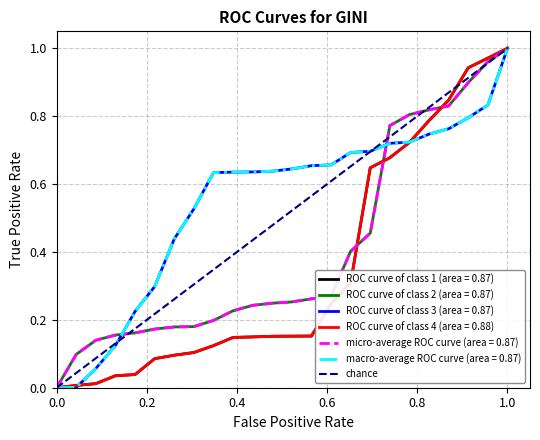

Between 1.0 and 0.0, which is larger?

1.0